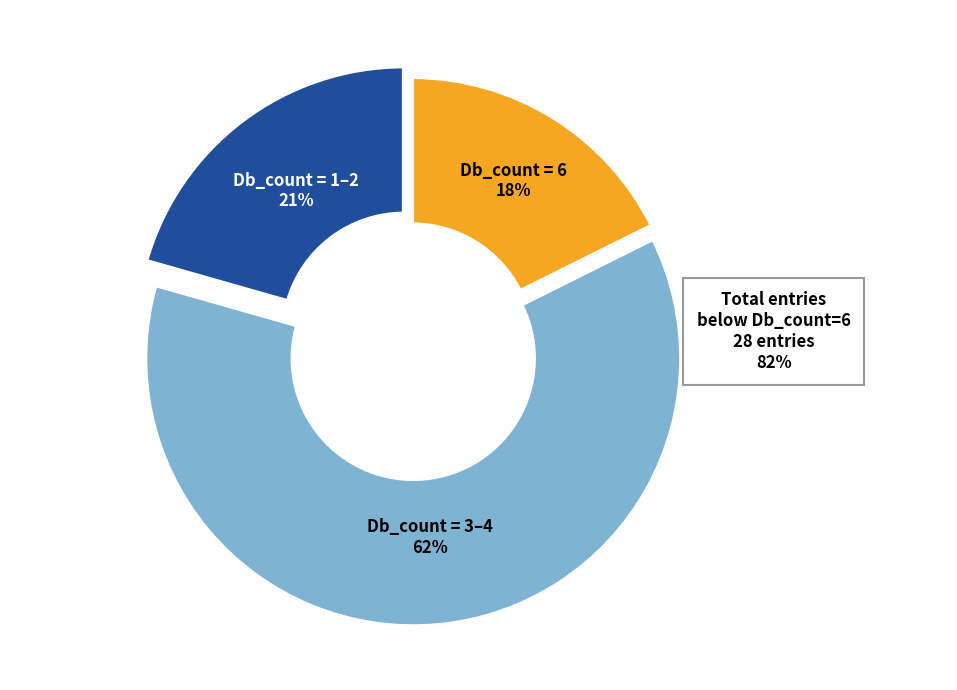

To the nearest percent, what is the average slice percentage?

33%